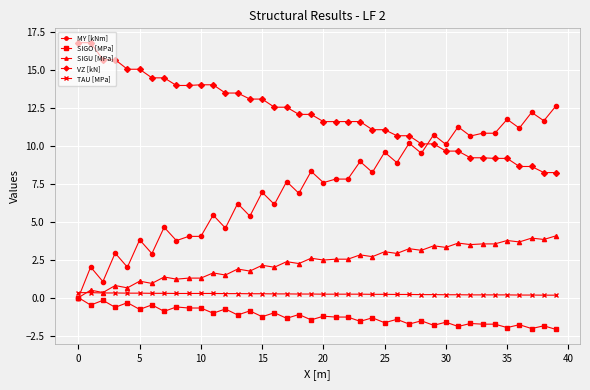

What is the lowest value of the SIGO [MPa] series?

-2.1